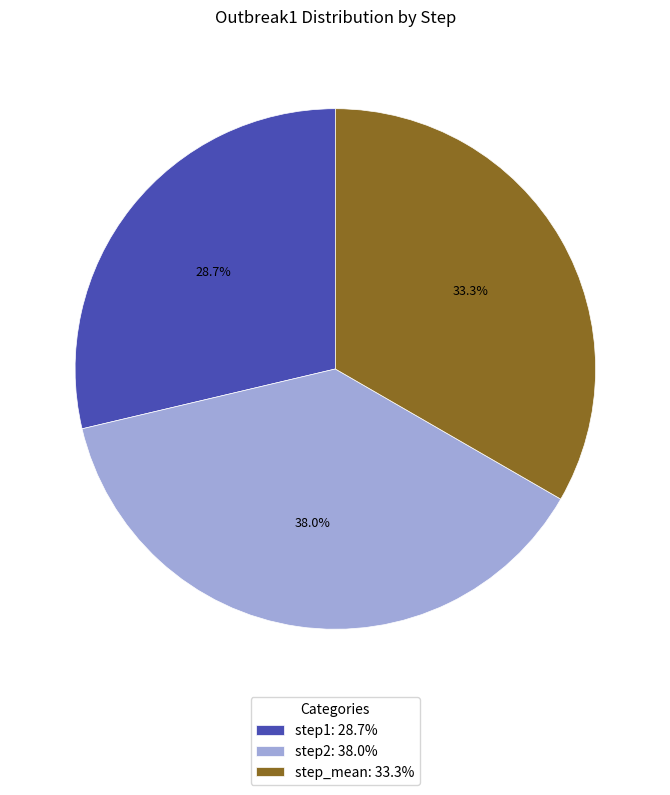

Which has a higher value, step_mean or step1?

step_mean